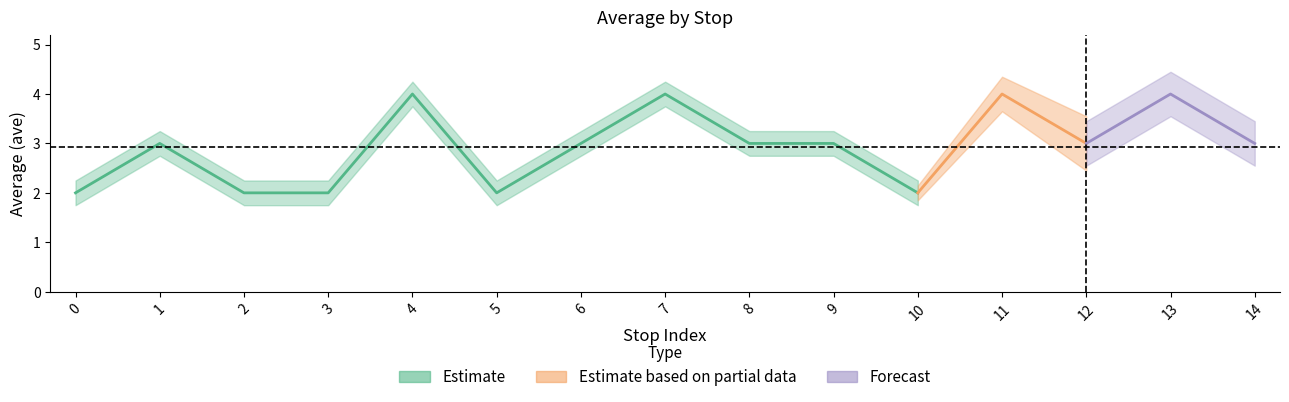

The value at 1 is 1. True or false?

False